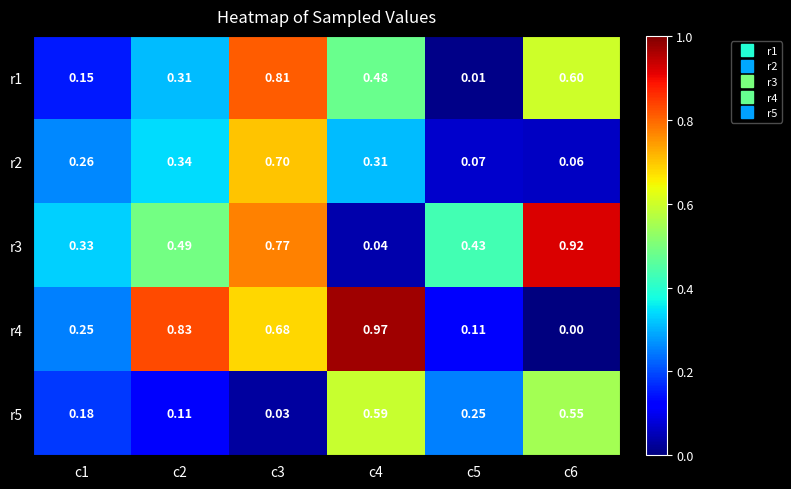

Which label corresponds to the smallest value in the chart?

c6